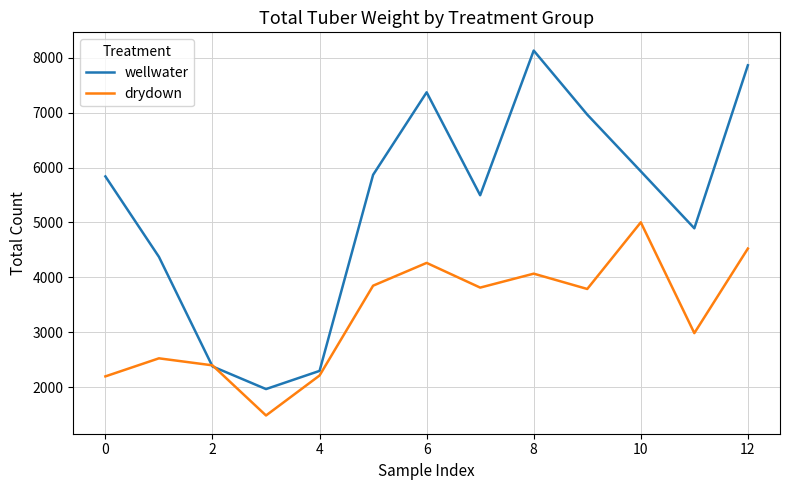

Which series has the largest range (max minus min)?

wellwater